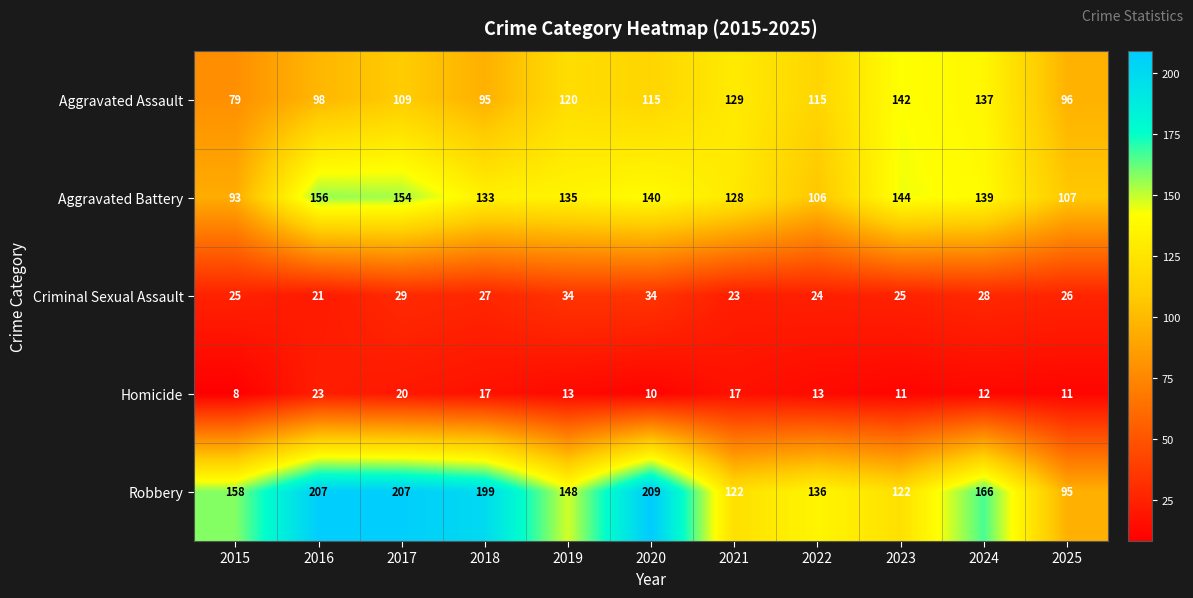

What is the average value of the Robbery series?

161